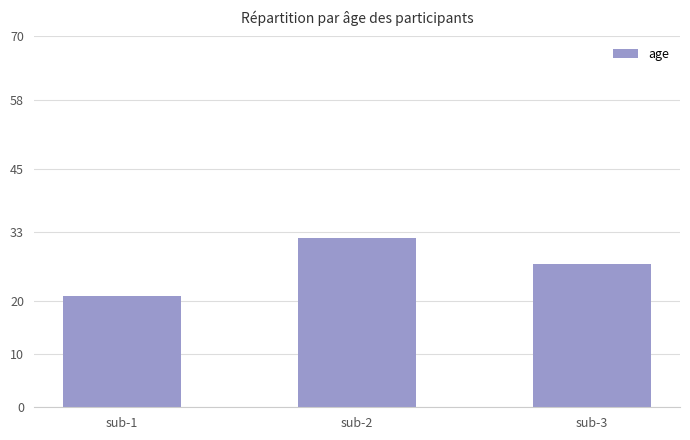

Which has a higher value, sub-1 or sub-3?

sub-3